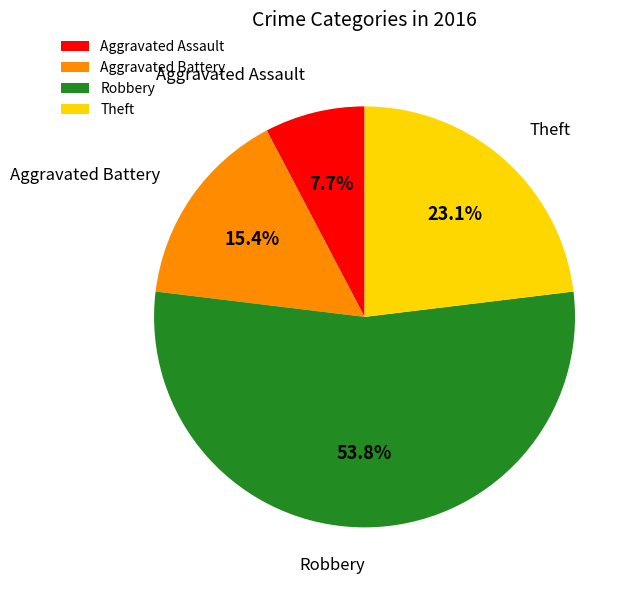

How many segments does this pie chart have?

4